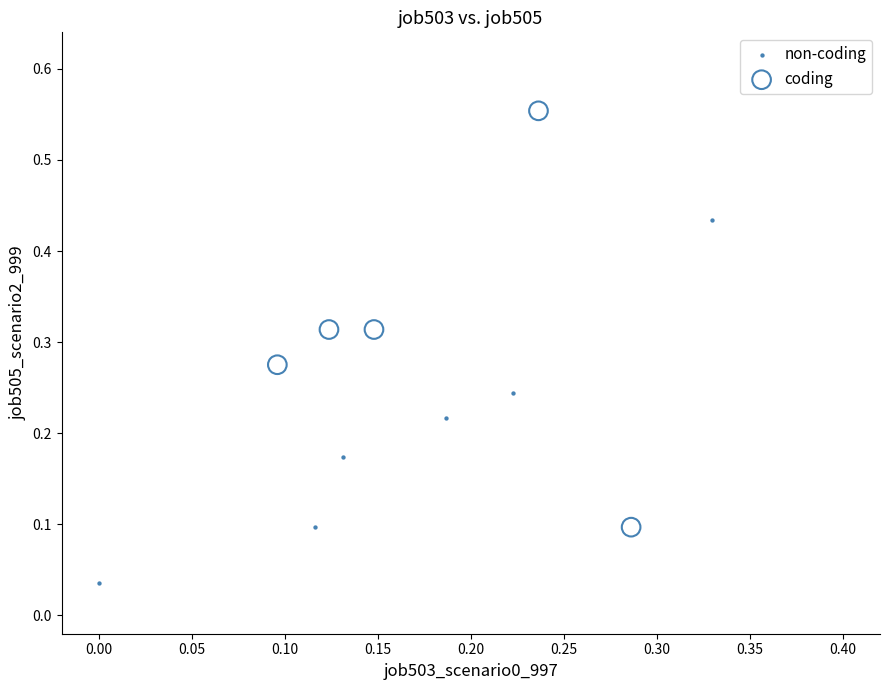

What are all the series names shown in the legend?

non-coding, coding